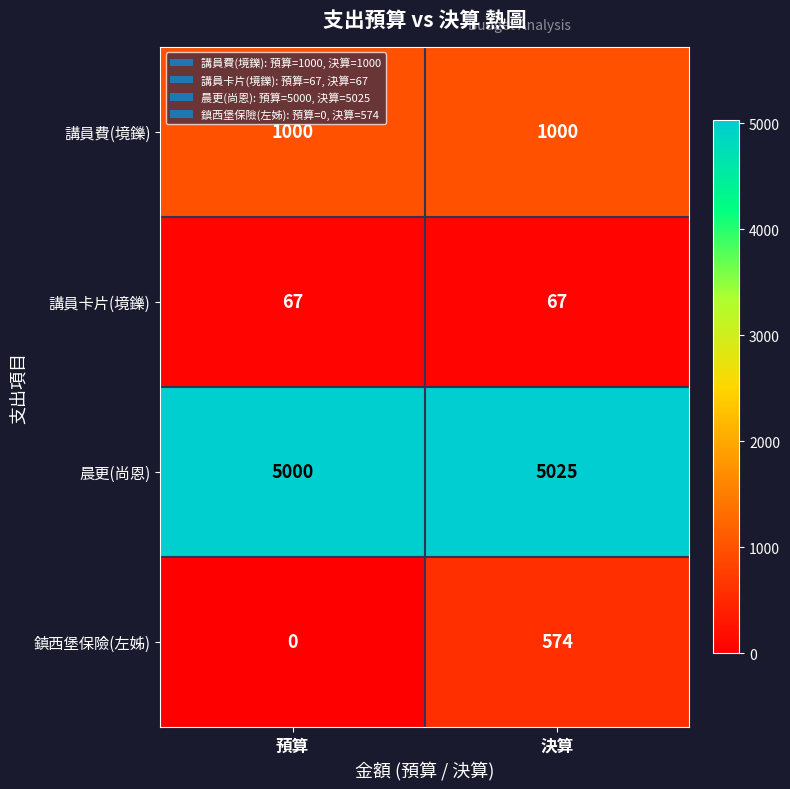

What is the approximate value of 講員卡片(境鑠) at 決算?

67